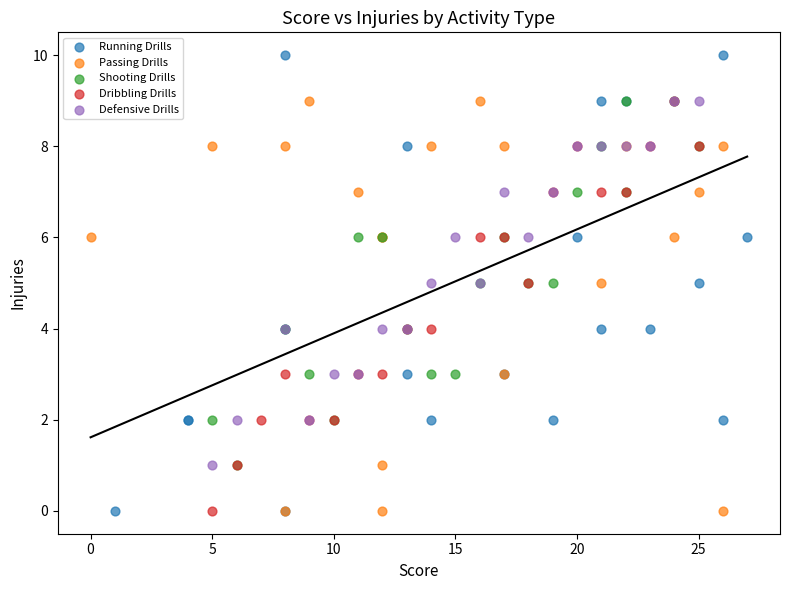

Which series has the largest Y range (max minus min)?

Running Drills